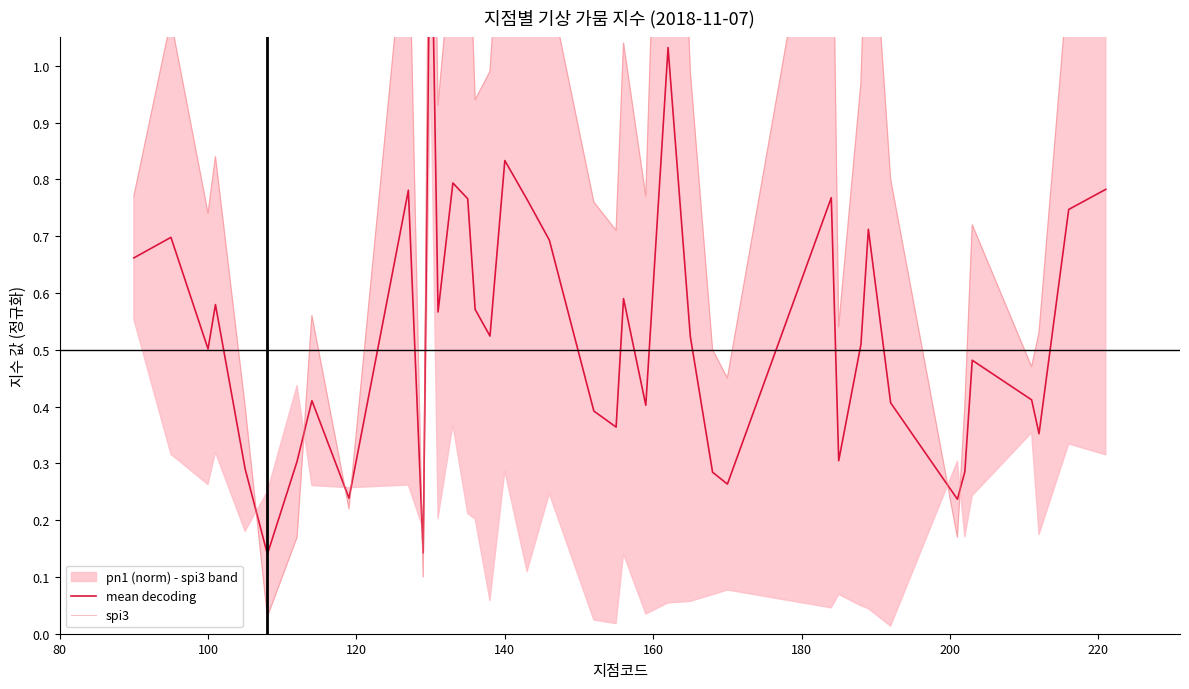

In mean decoding, how many points are lower than both neighbors (excluding endpoints)?

12